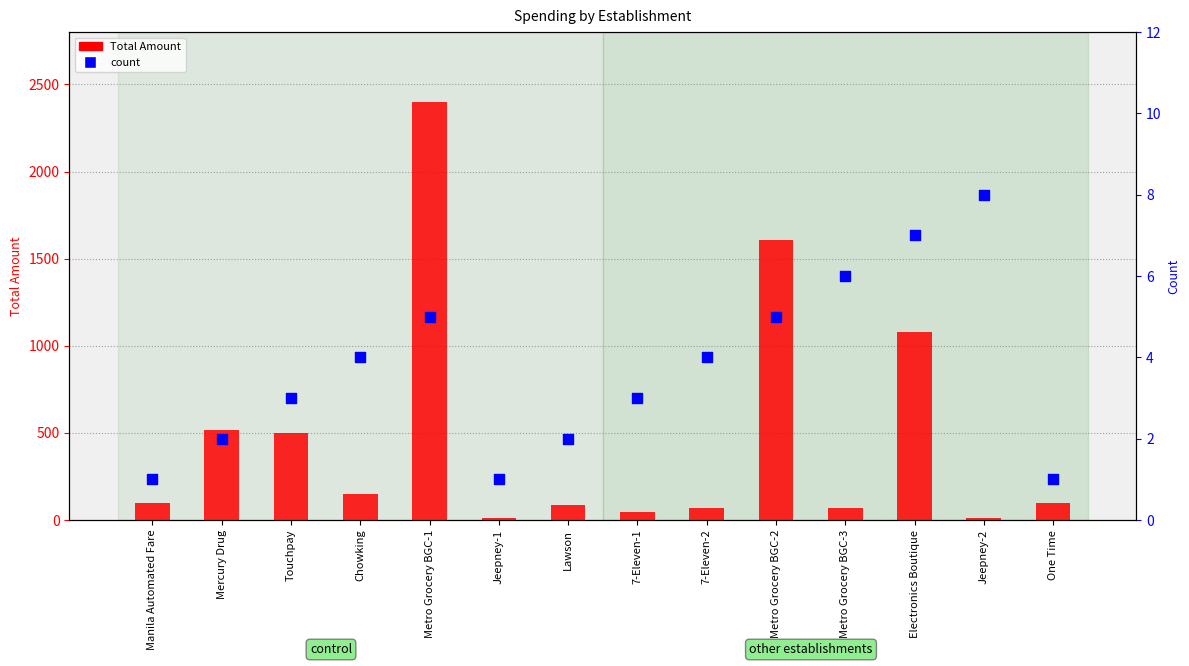

At how many categories does at least one series exceed 1938?

1